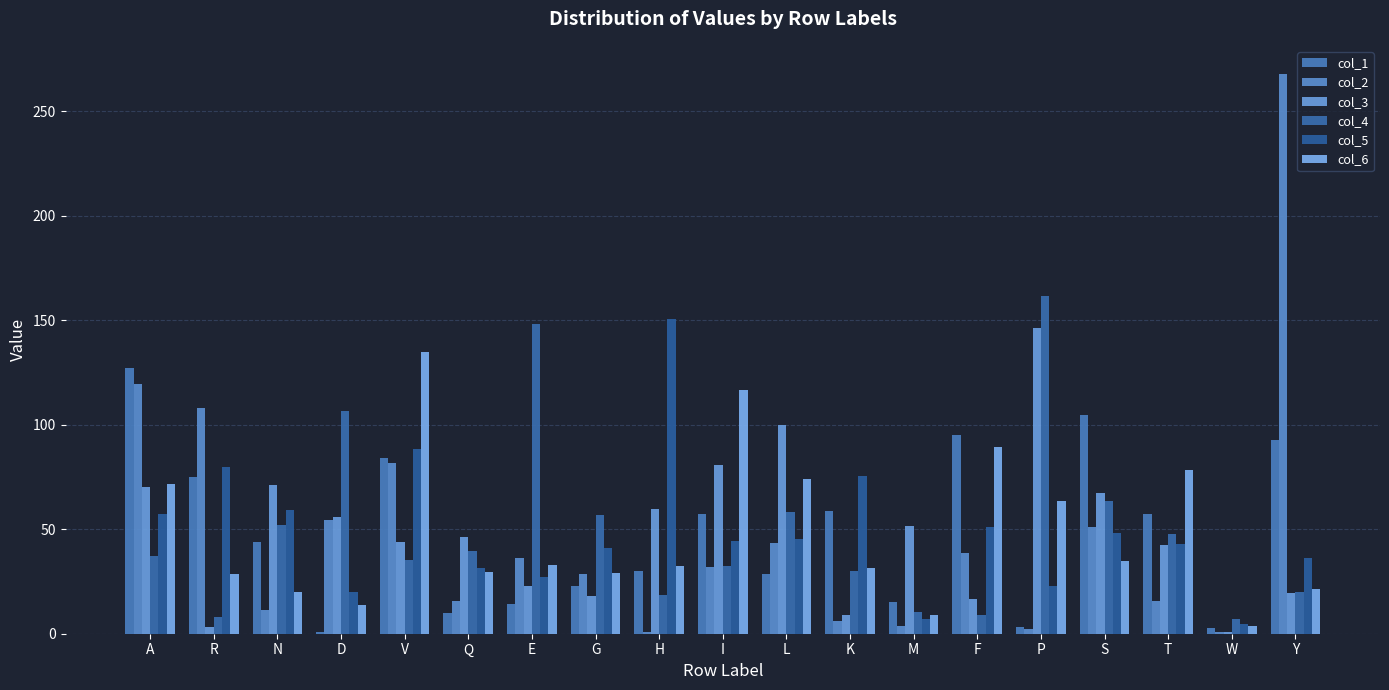

Which series changed the most between D and G?

col_4